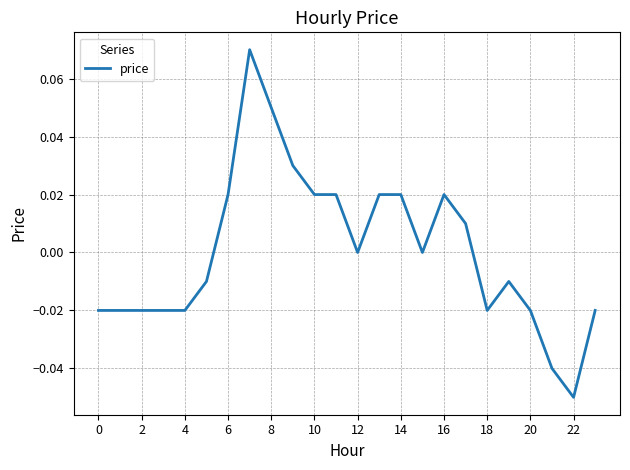

How many lines are shown in the chart?

1